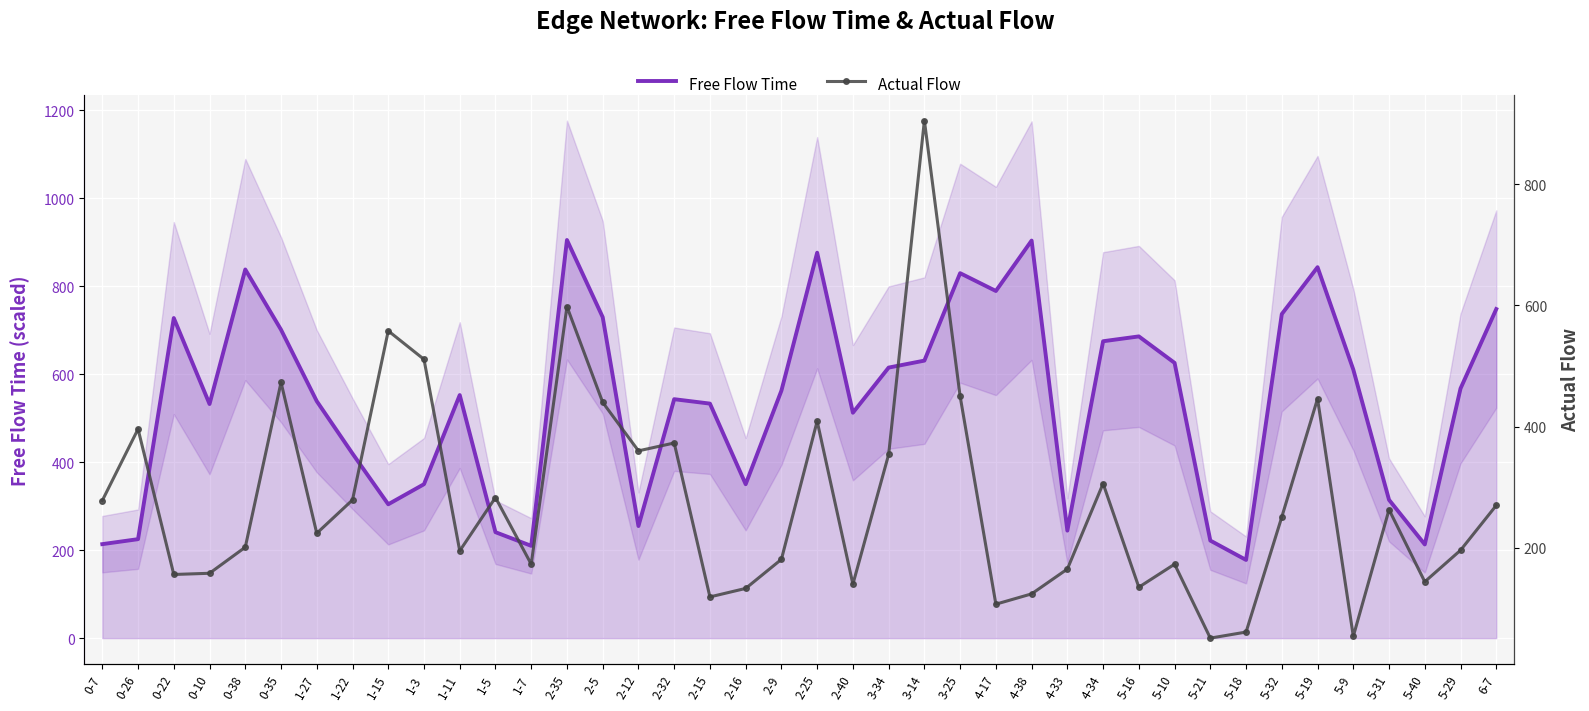

List the series in order of their overall mean, highest first.

Free Flow Time, Actual Flow